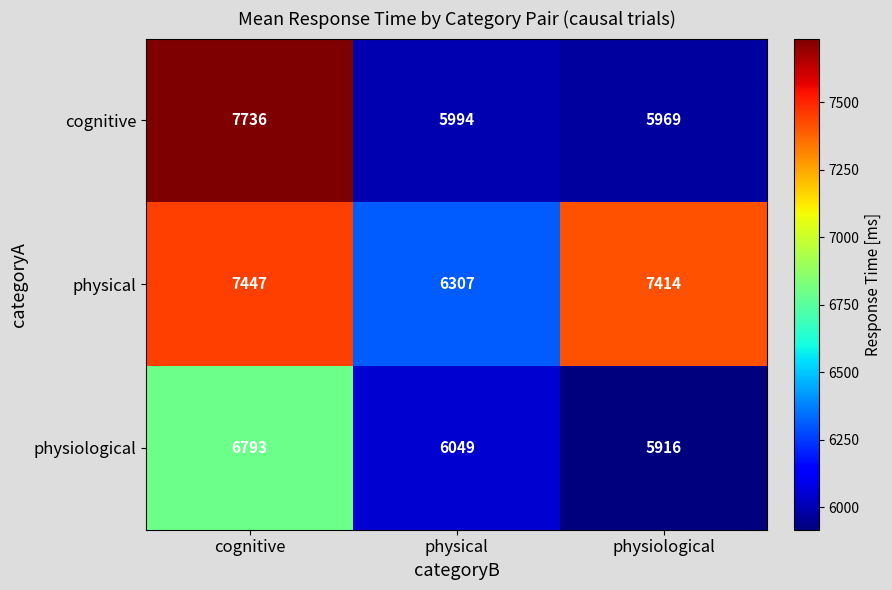

What is the spread (max minus min) of values at cognitive?

943